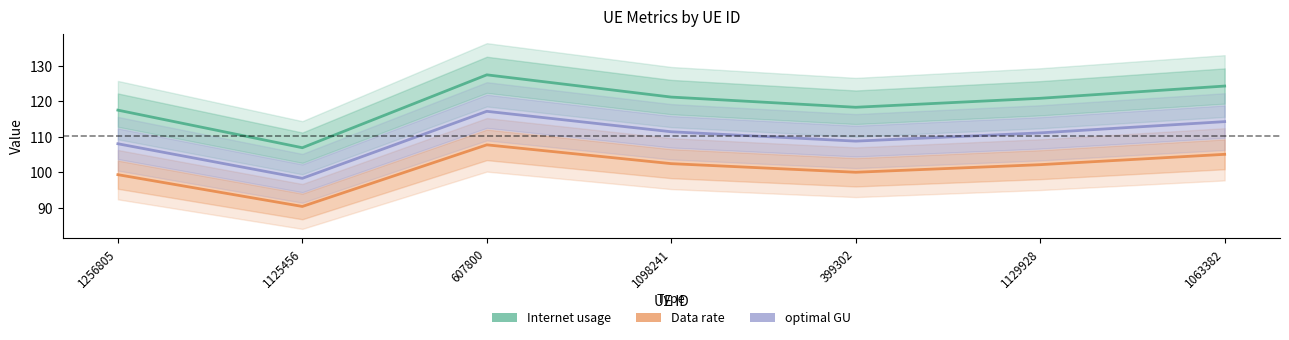

What position from the right is 1129928?

2